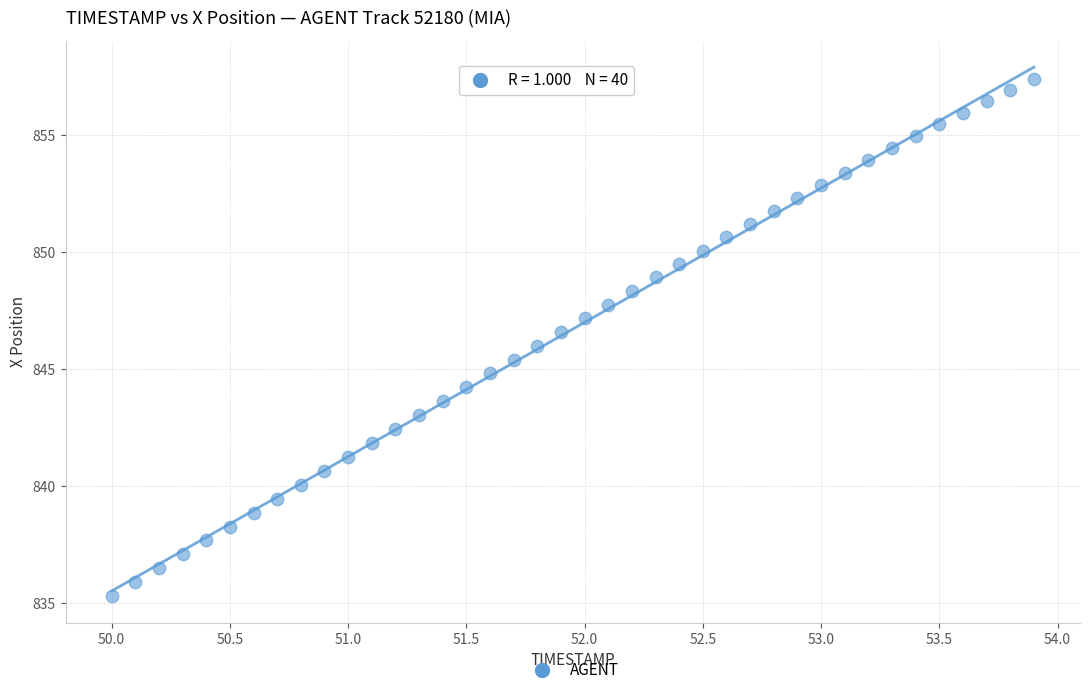

What is the range of Y values (max minus min)?

22.1